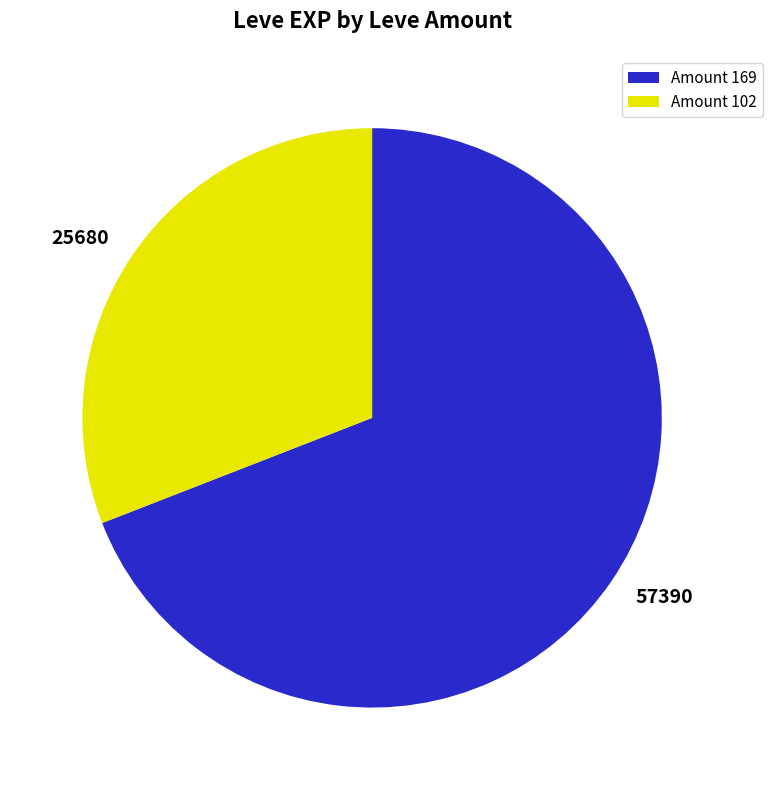

Is it true that 57390 is 56% of the pie?

False